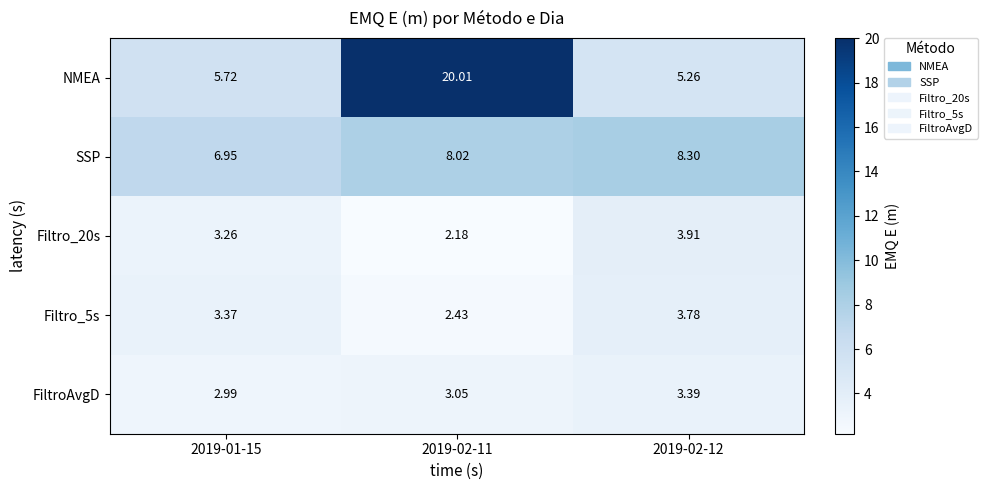

Which series has the widest spread of values?

NMEA